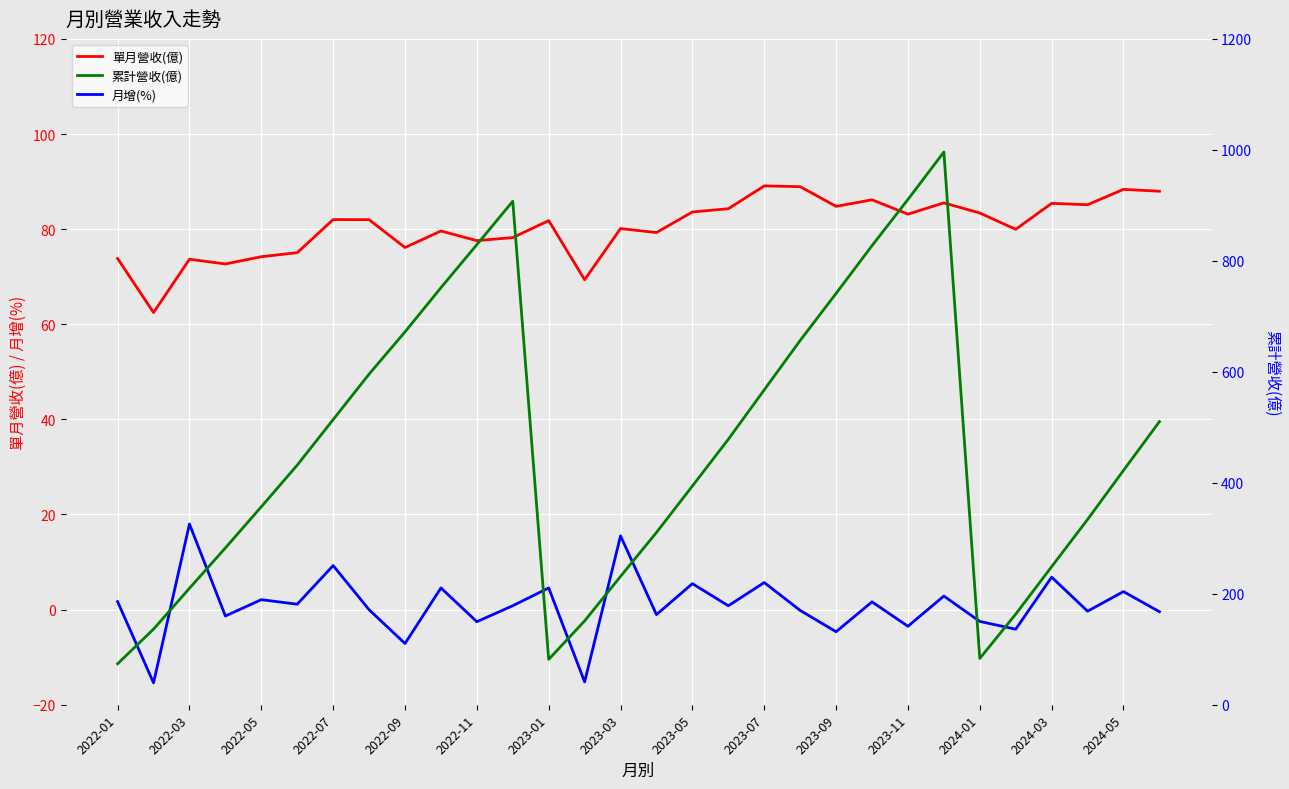

Reading left to right, transcribe all the data shown in this chart.

單月營收(億): 73.8	62.5	73.7	72.7	74.2	75.0	82.0	82.0	76.1	79.6	77.6	78.2	81.8	69.4	80.1	79.3	83.6	84.3	89.1	88.9	84.8	86.2	83.2	85.5	83.4	80.0	85.4	85.1	88.4	88.0
月增(%): 1.7	-15.4	18.0	-1.3	2.1	1.1	9.3	-0.0	-7.1	4.6	-2.5	0.8	4.6	-15.2	15.5	-1.1	5.5	0.8	5.7	-0.2	-4.7	1.6	-3.5	2.9	-2.5	-4.1	6.8	-0.3	3.8	-0.4
累計營收(億): 73.8	136.3	209.9	282.6	356.8	431.9	513.9	595.9	672.0	751.6	829.2	907.4	81.8	151.1	231.3	310.5	394.2	478.4	567.5	656.5	741.3	827.4	910.6	996.1	83.4	163.3	248.8	333.9	422.3	510.2